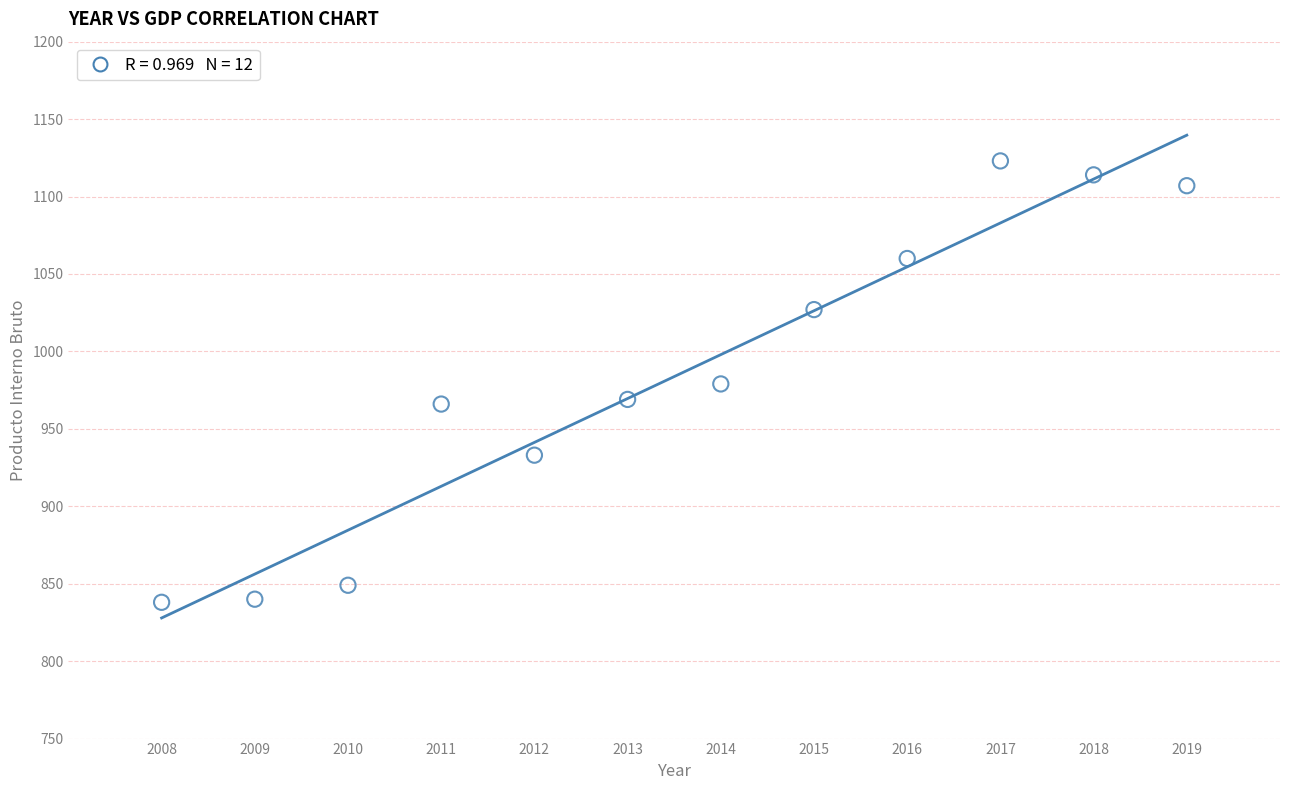

What is the range of X values (max minus min)?

11